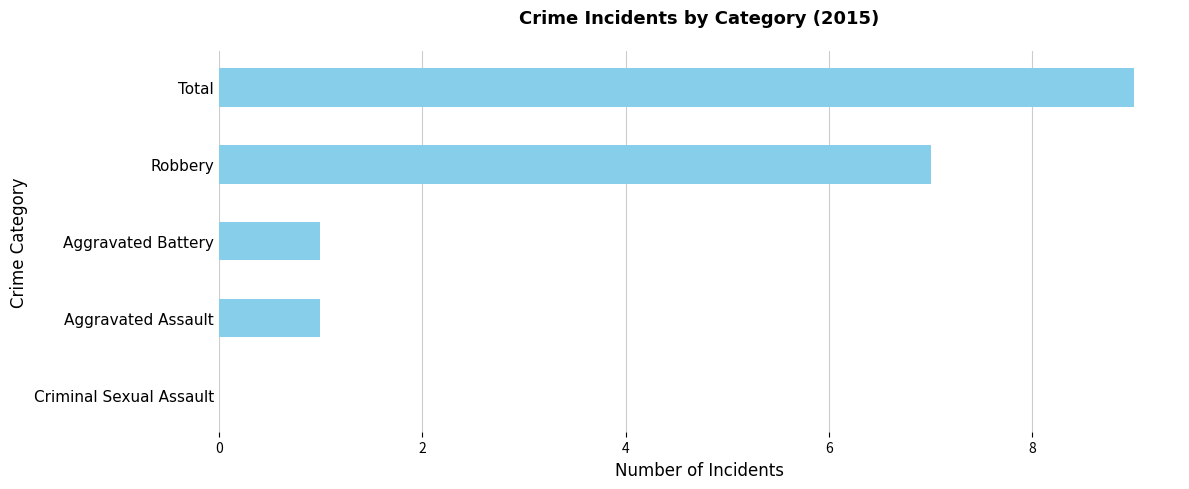

What is the sum of all values?

18